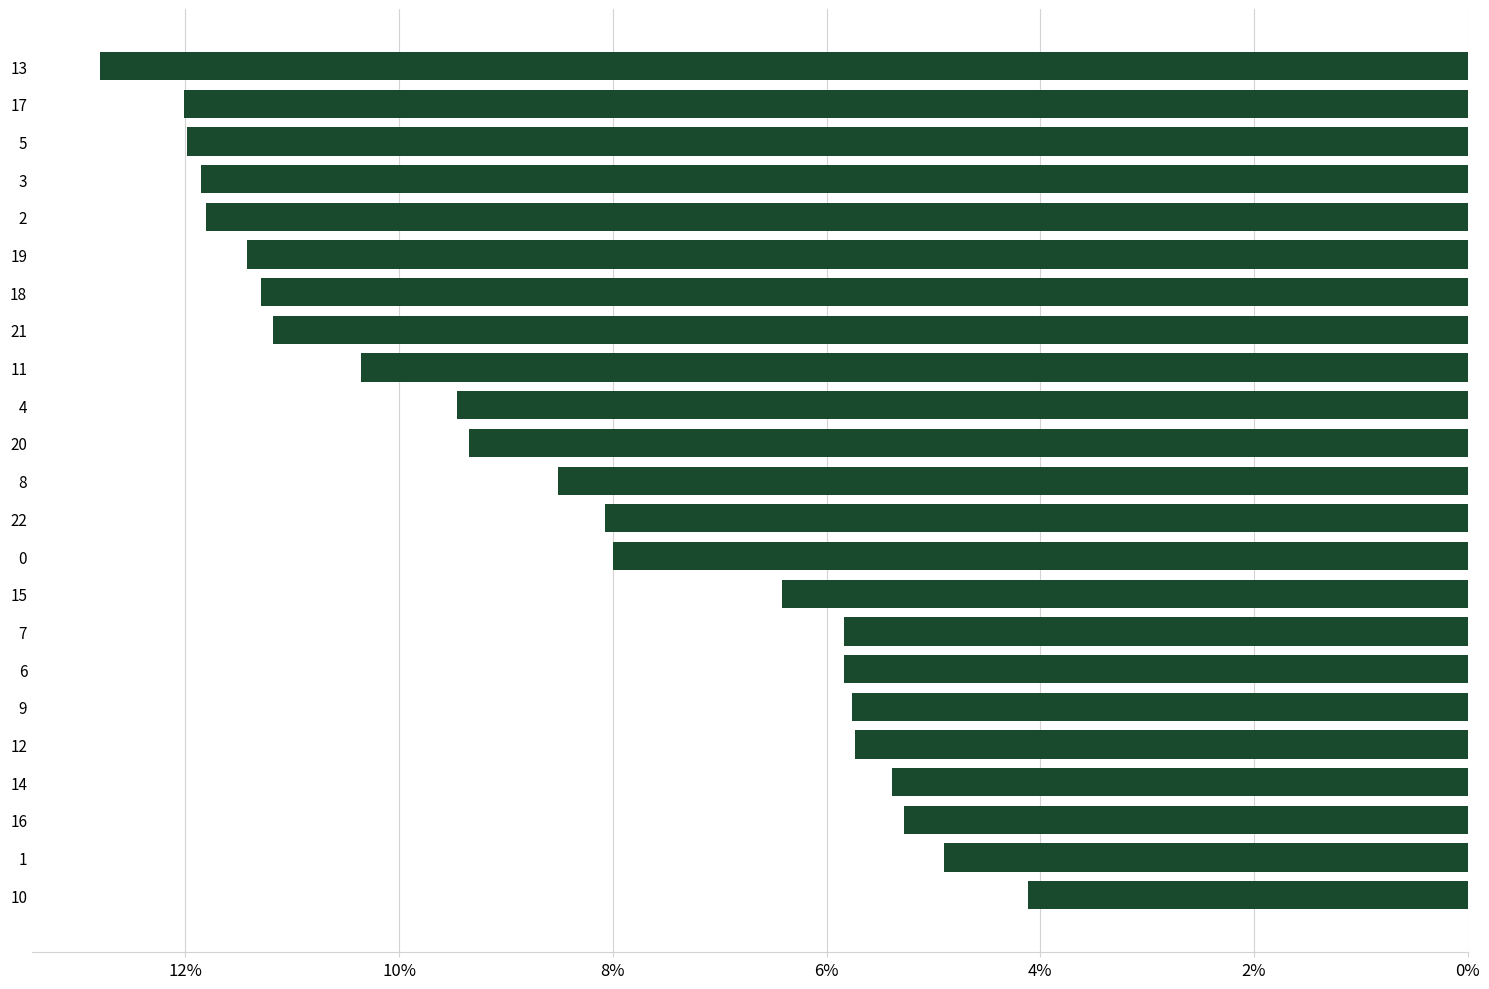

Does the chart contain any negative values?

No